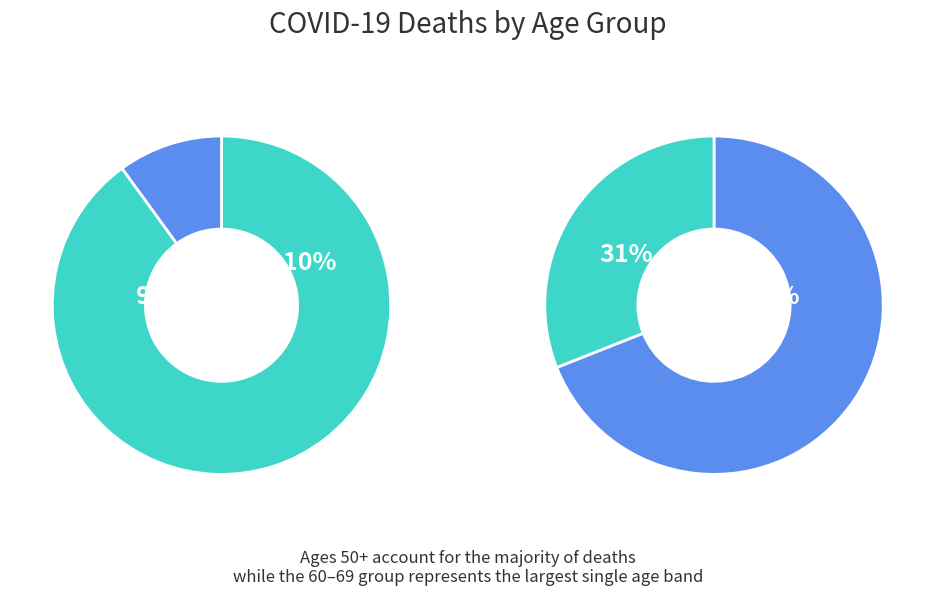

Is 80+ the majority of the pie?

No